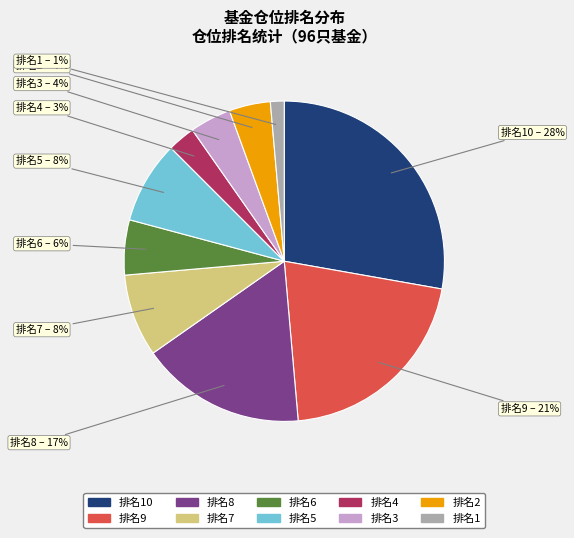

To the nearest percent, what is the average slice percentage?

10%